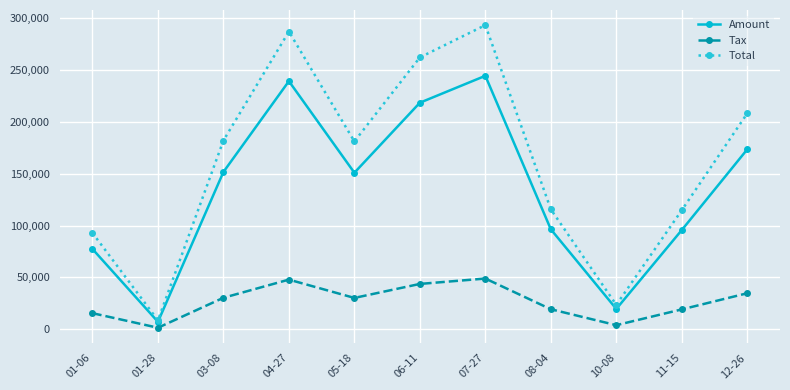

At 04-27, list the series in order from largest to smallest.

Total, Amount, Tax